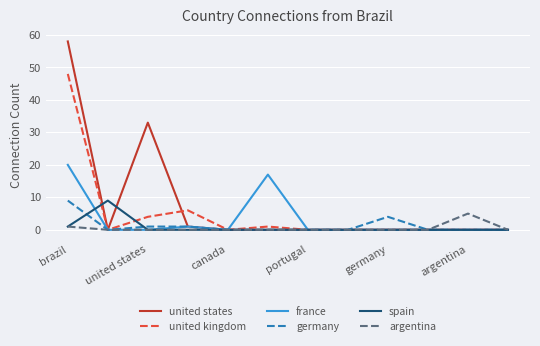

Which series has the widest spread of values?

united states